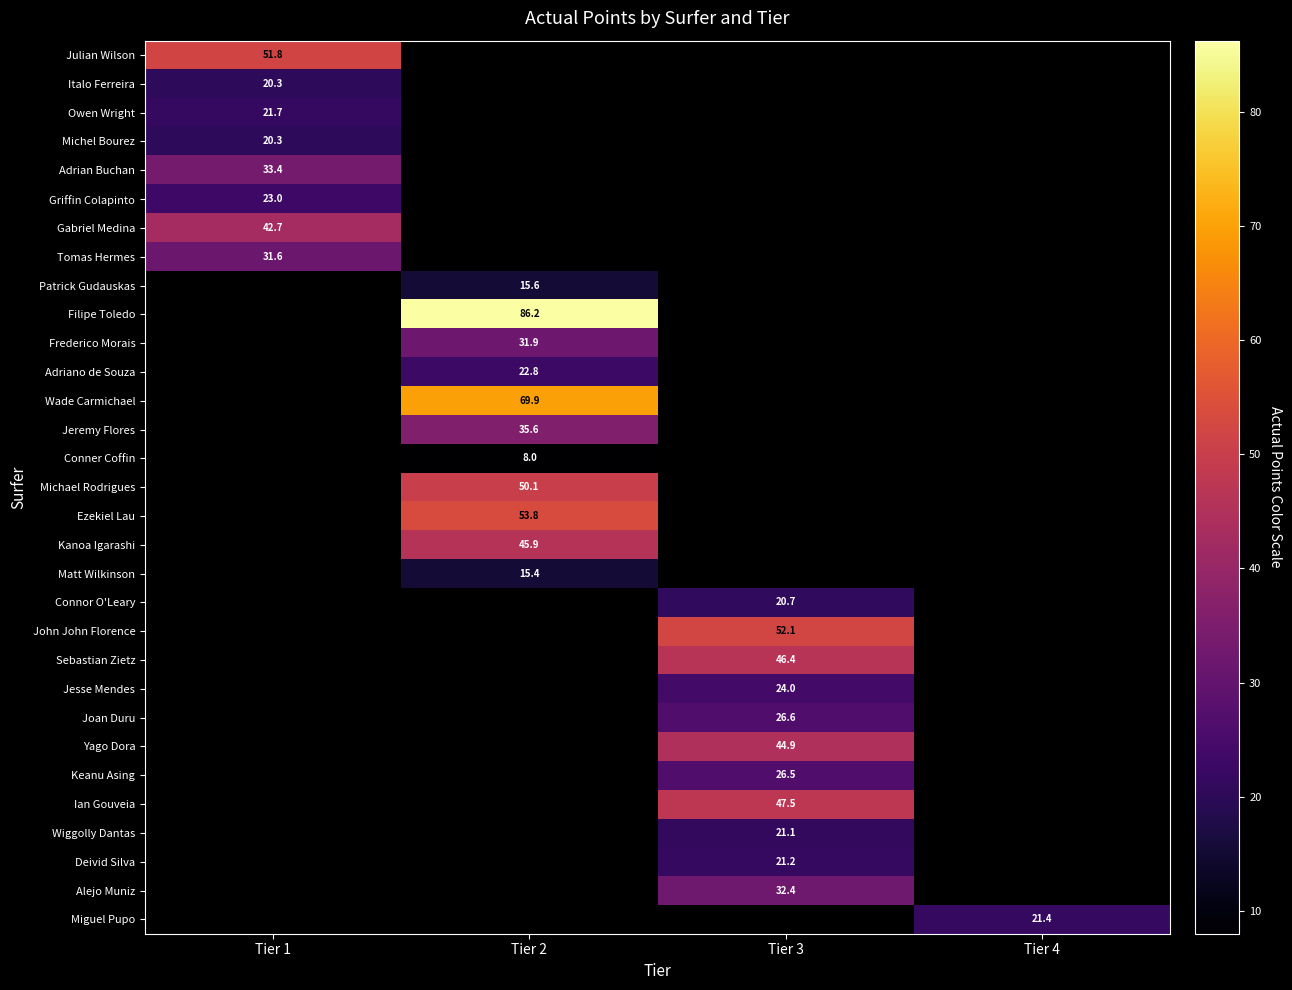

Which category has the lowest value across all series?

Tier 2